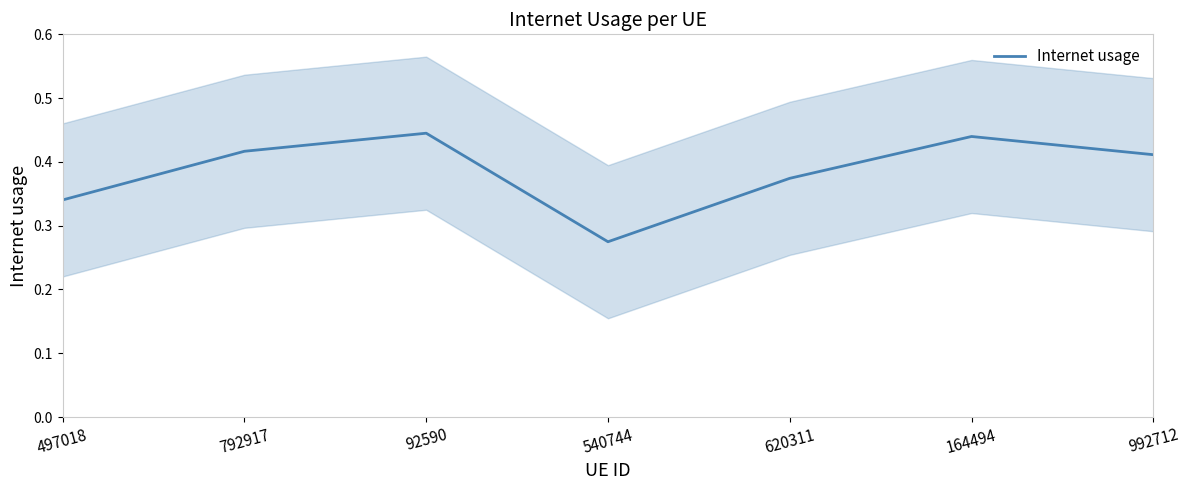

What is the minimum value shown in the chart?

0.3